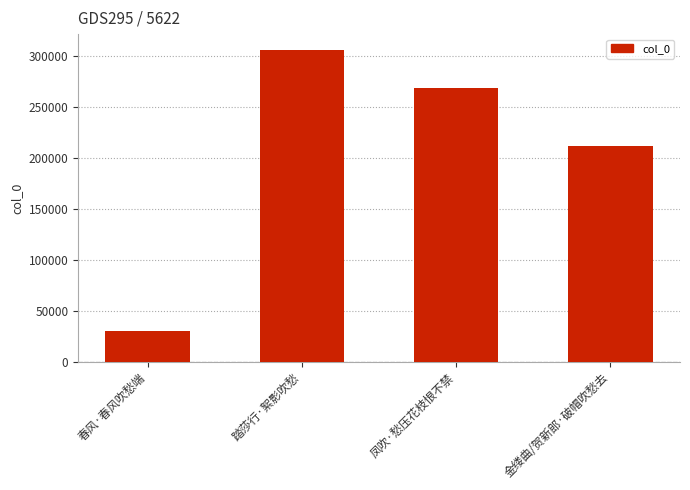

At which category does the chart reach its peak across all series?

踏莎行·絮影吹愁